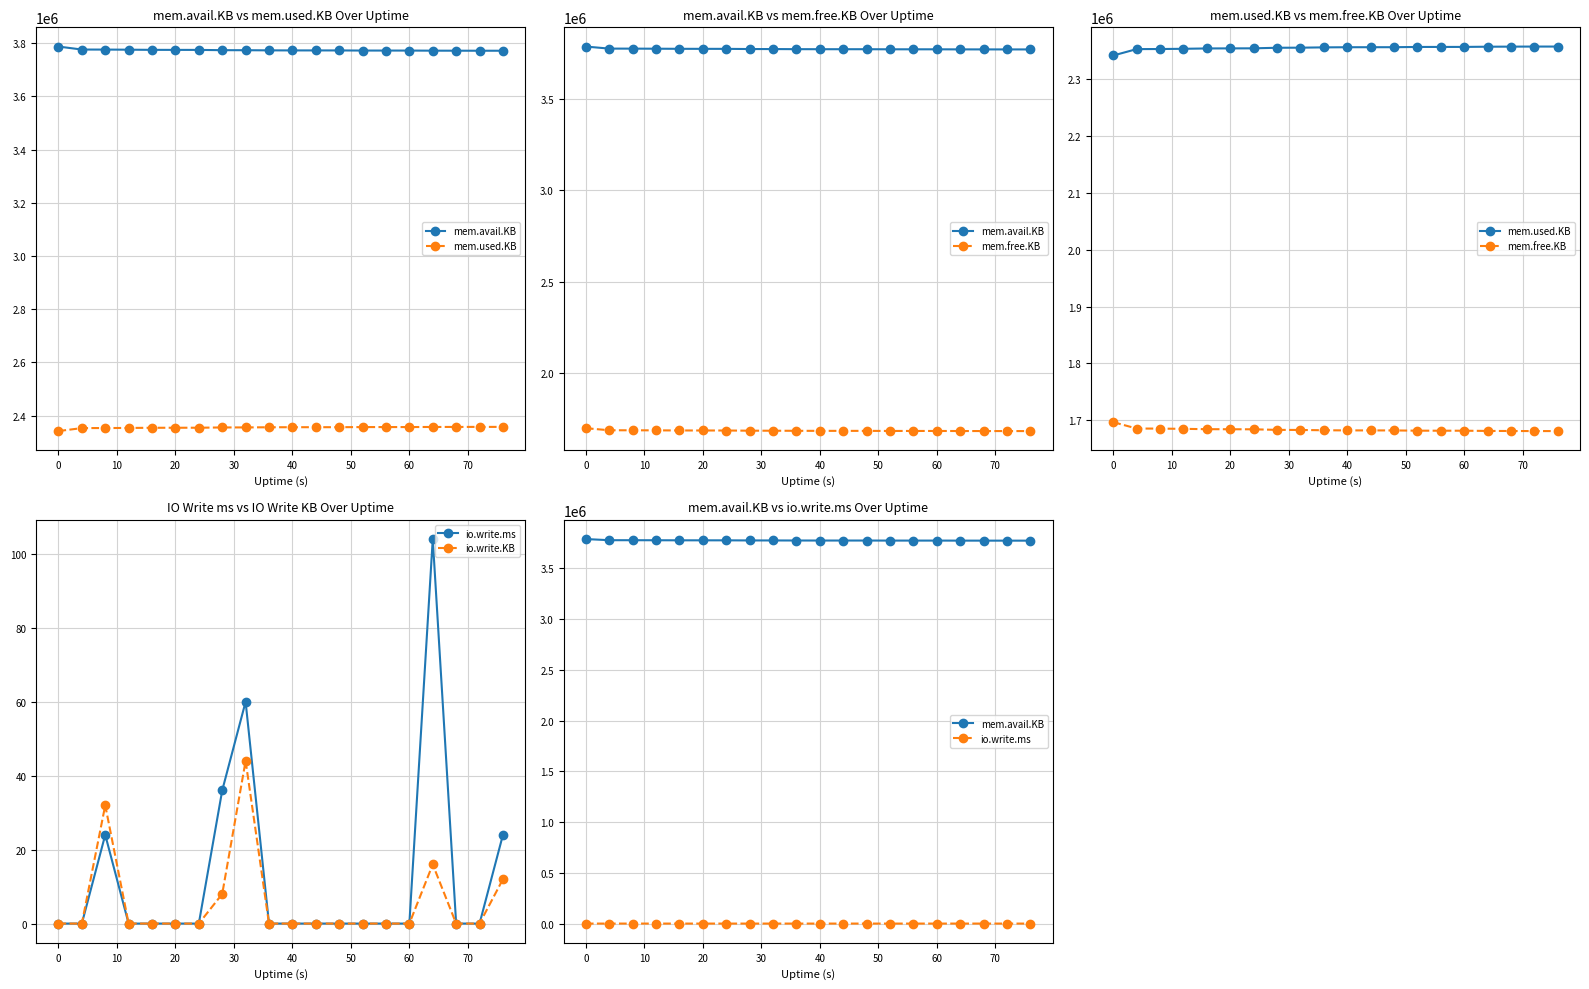

How many interior local peaks does the io.write.KB series have?

3